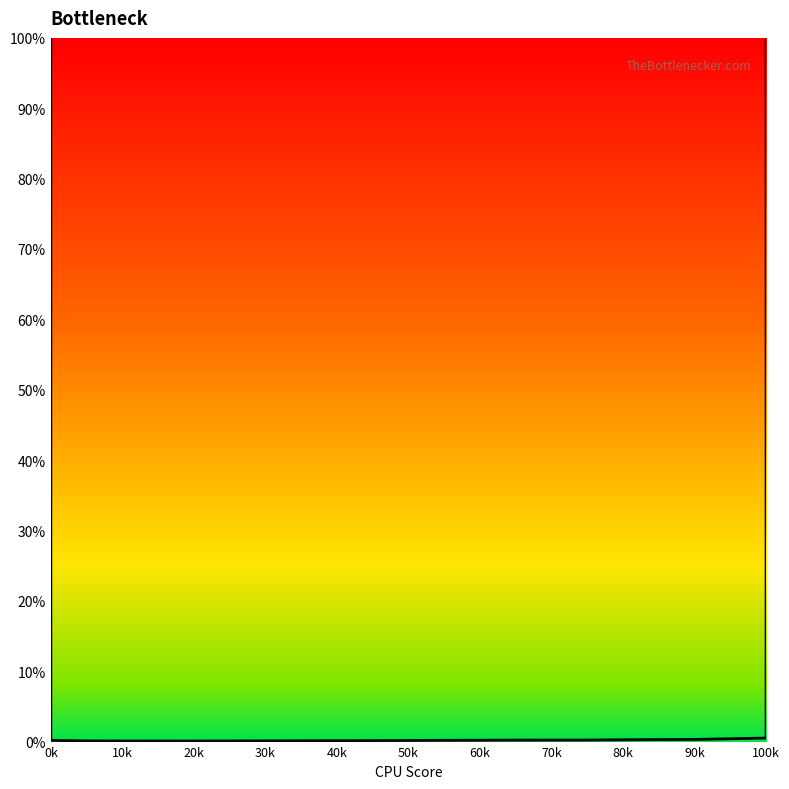

What is the difference between the maximum and minimum values?

1.0